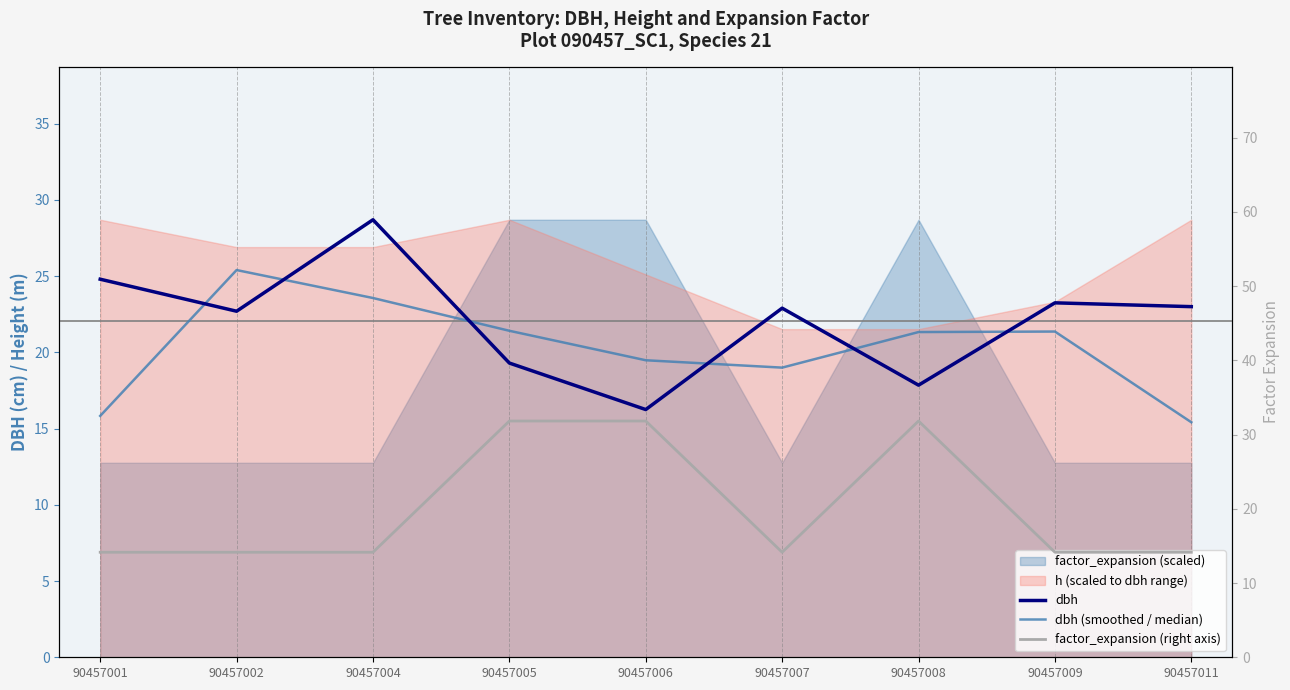

Read the dbh (smoothed / median) value at 90457007.

19.0